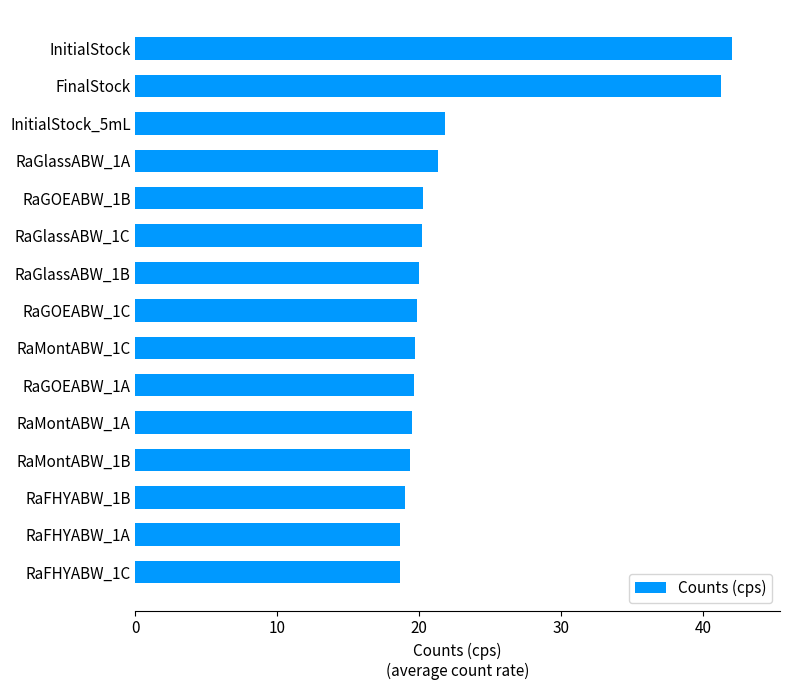

The value at RaFHYABW_1C is 18.6. True or false?

True